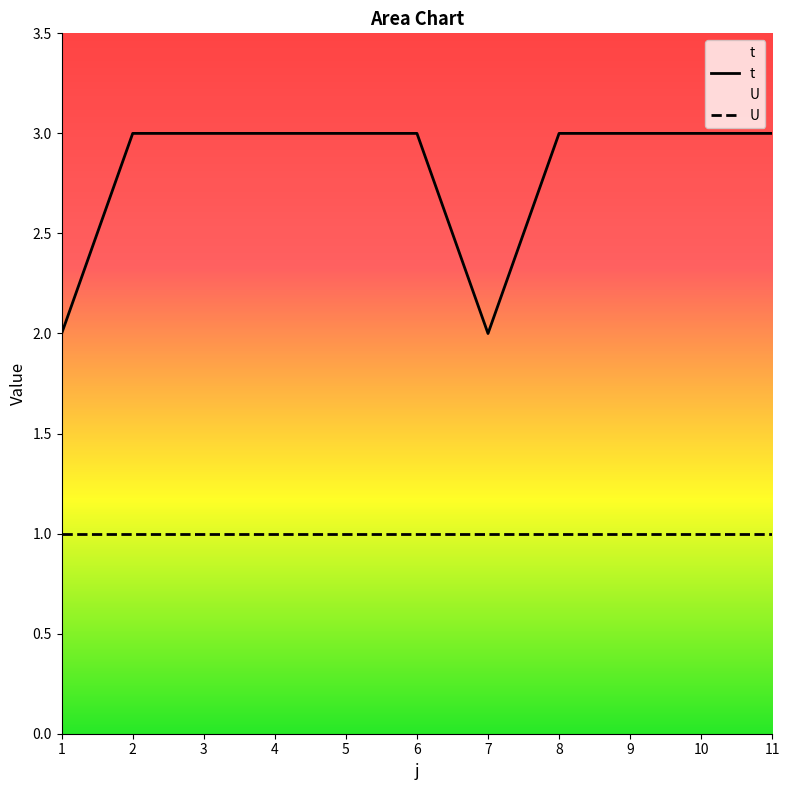

At which category is the sum across all series the highest?

2